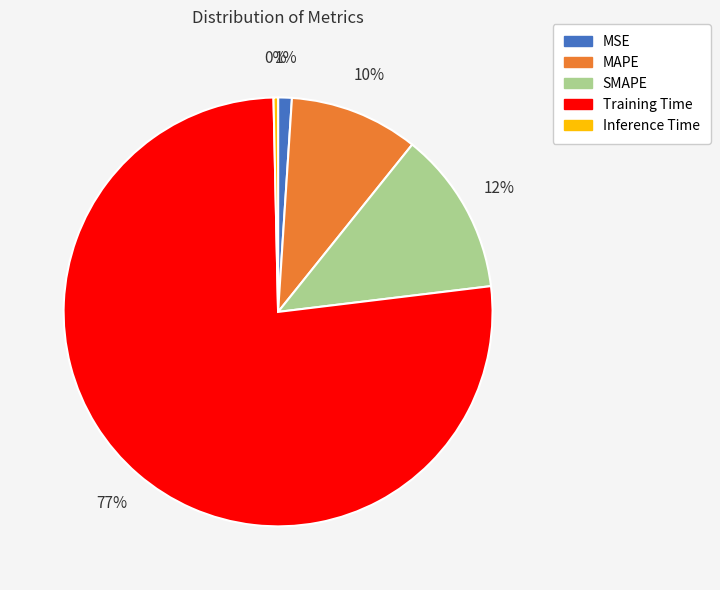

What percentage is the MSE slice, to the nearest percent?

1%